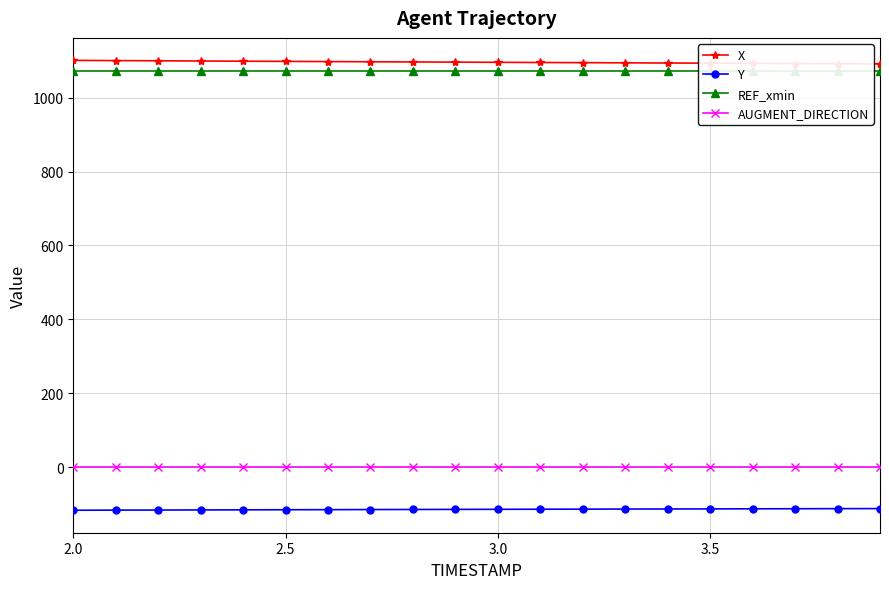

What is the highest value of the Y series?

-112.2